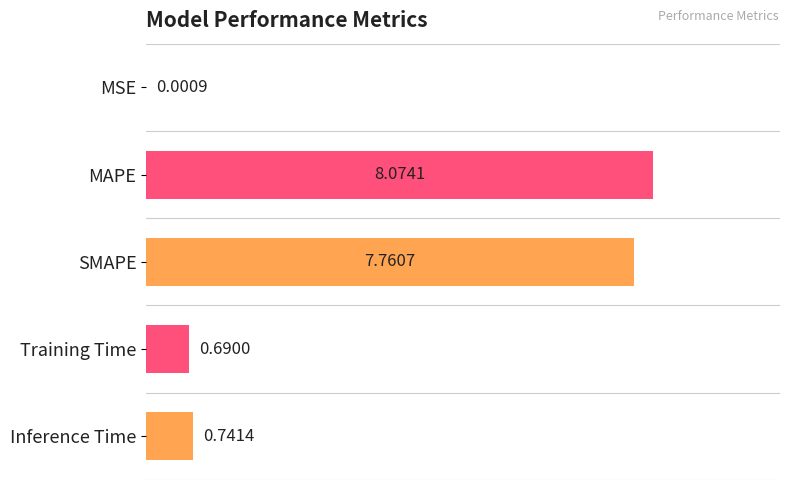

What is the sum of the values at Inference Time and SMAPE?

8.5